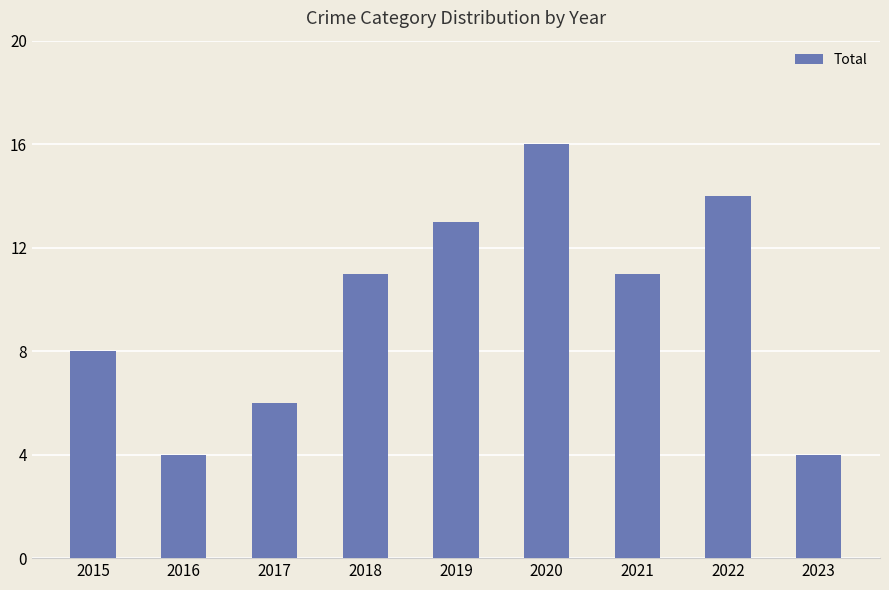

What is the approximate value at 2015?

8